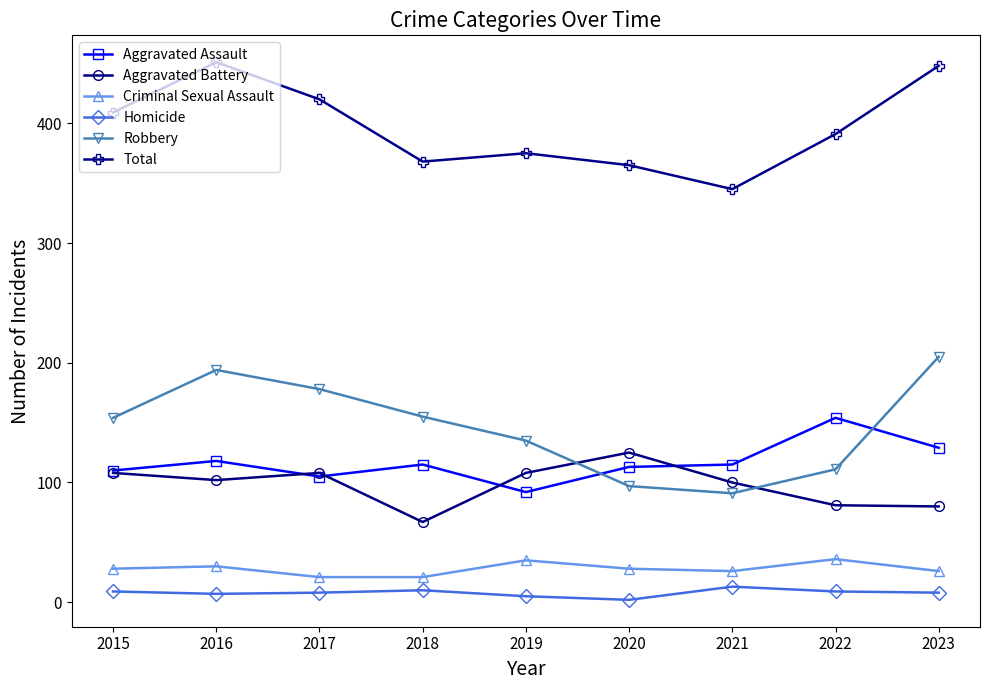

After their last crossing, which series has the higher values: Aggravated Assault or Robbery?

Robbery